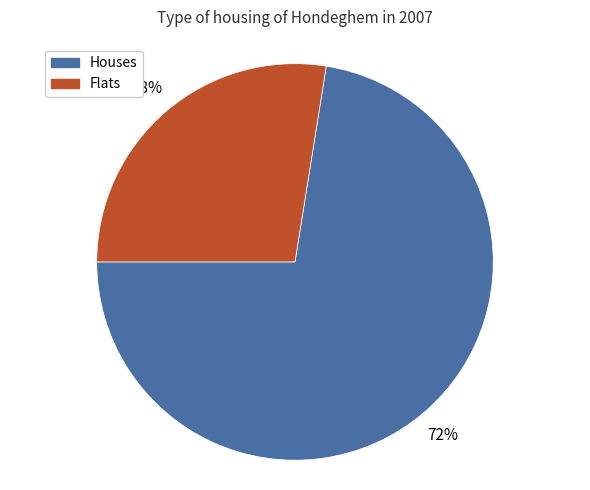

Which has a higher value, Houses or Flats?

Houses